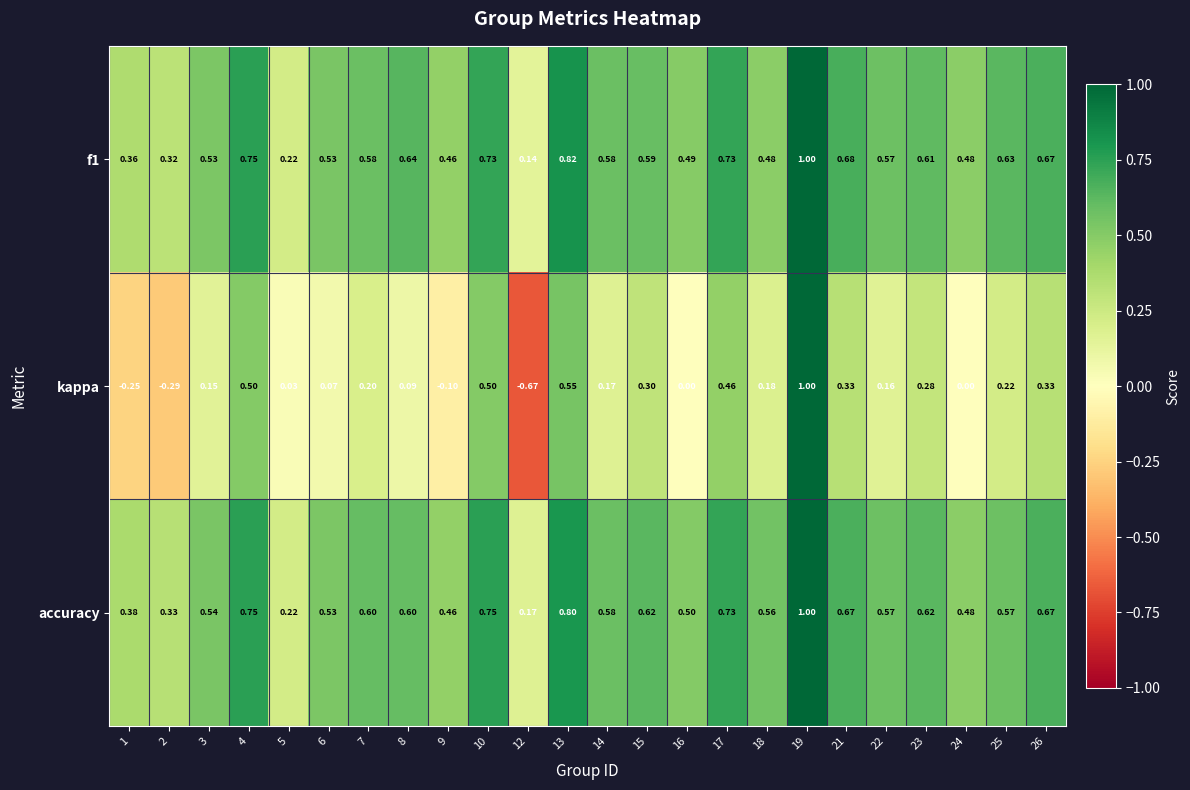

What is the total value across all series at 17?

1.9